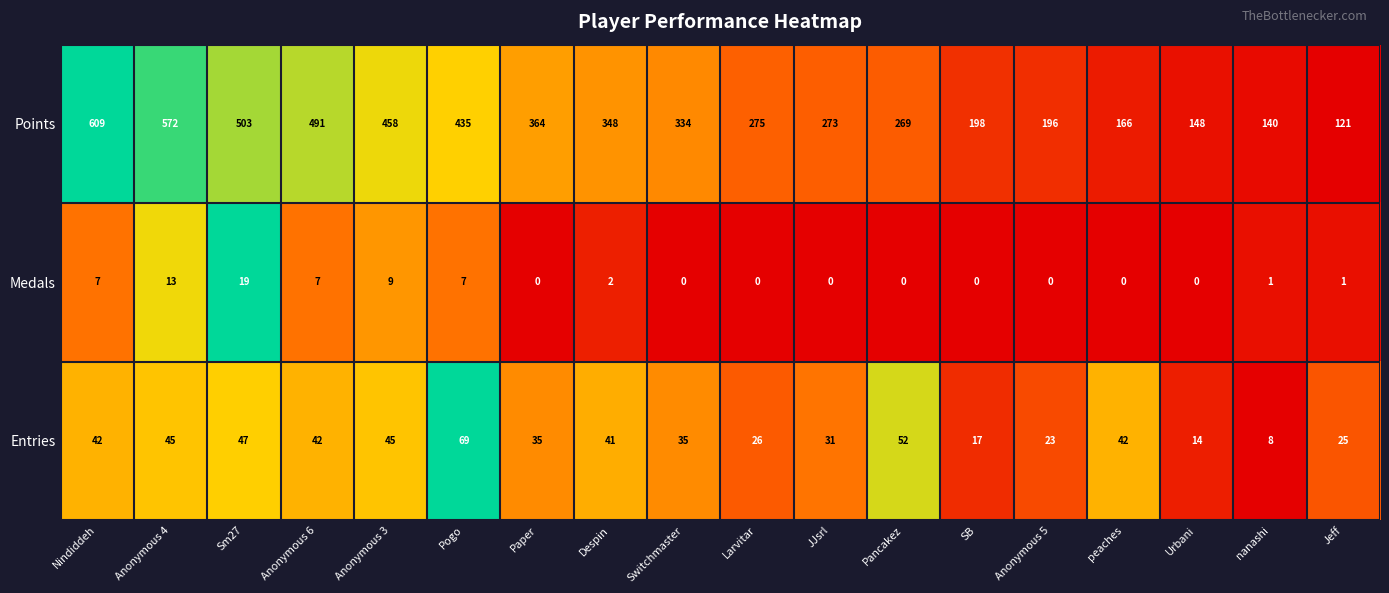

What is the spread (max minus min) of values at Urbani?

148